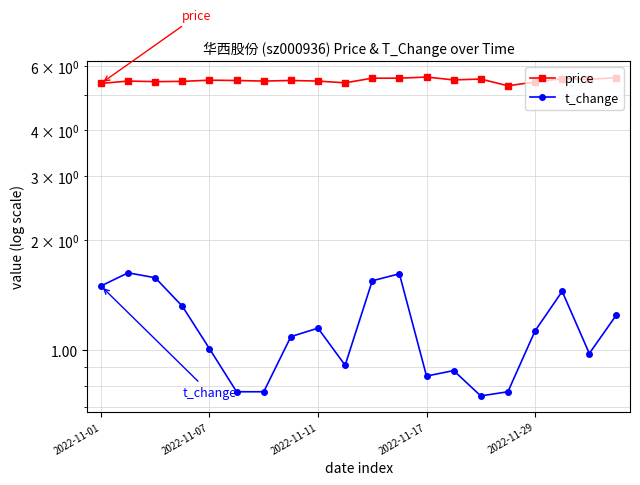

Between 19 and 12, which is larger?

12